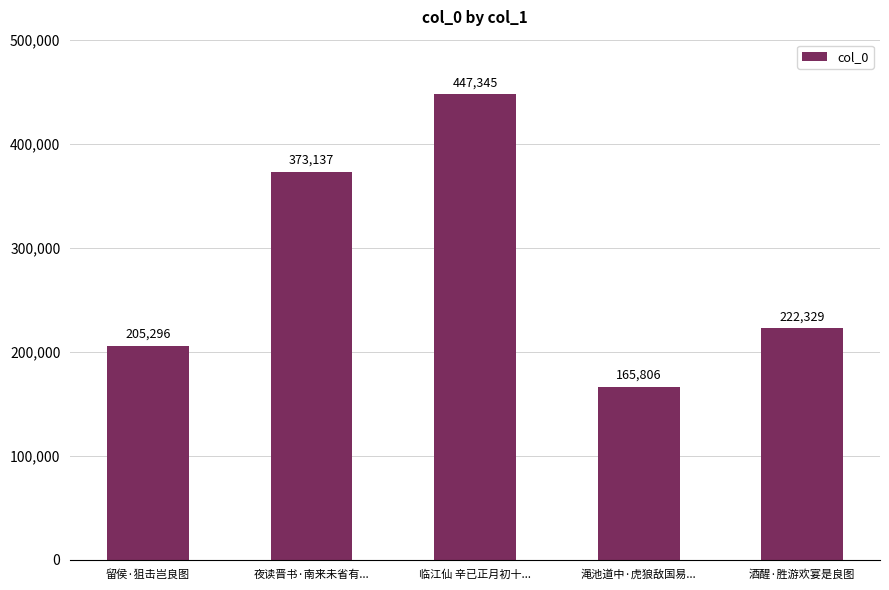

What is the average value?

282783